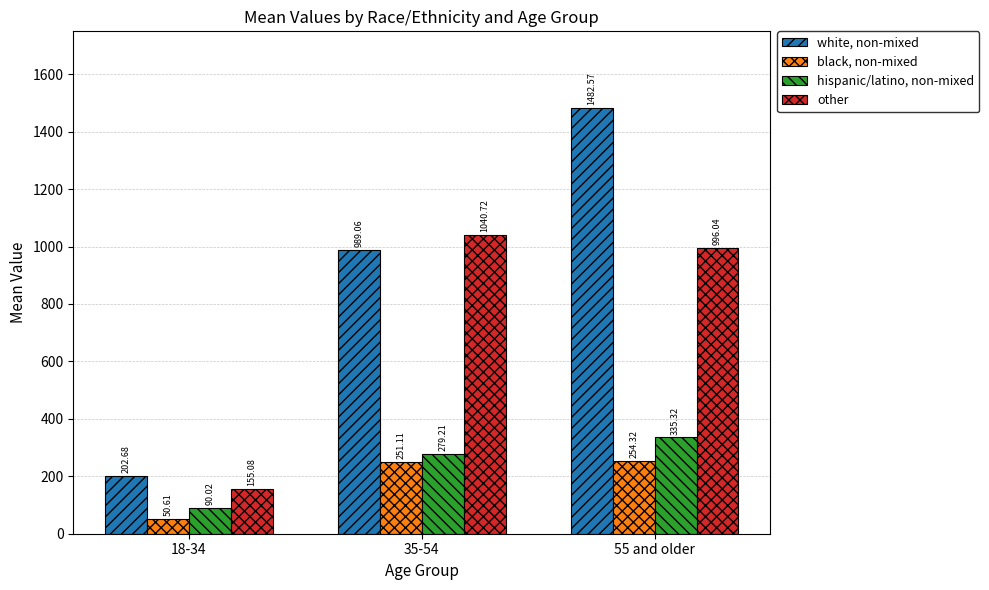

True or false: black, non-mixed has a value of 50.6 at 18-34.

True